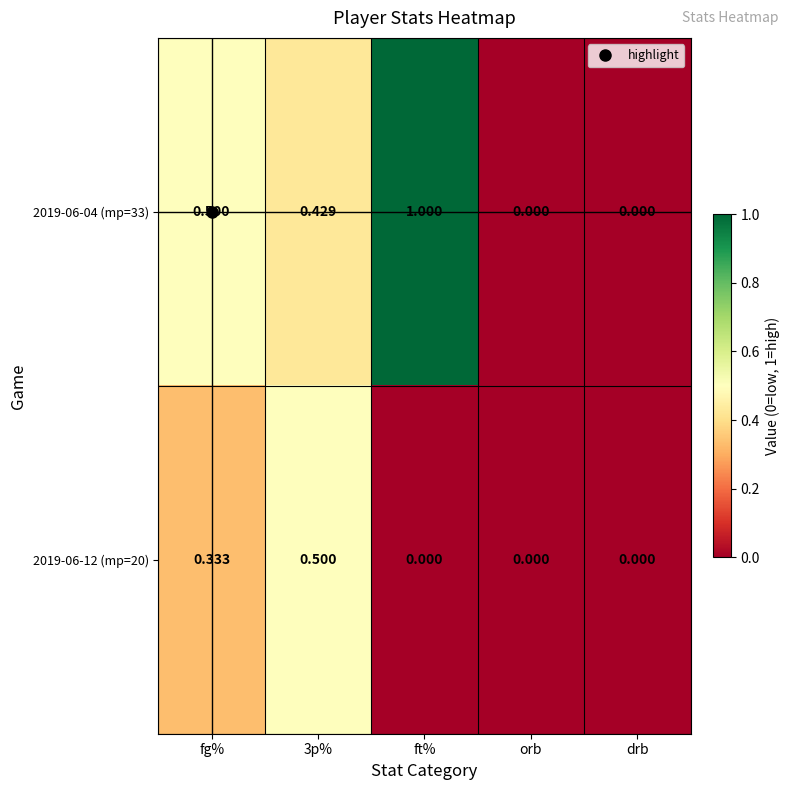

Rank the series by their maximum value, from highest to lowest.

2019-06-04 (mp=33), 2019-06-12 (mp=20)